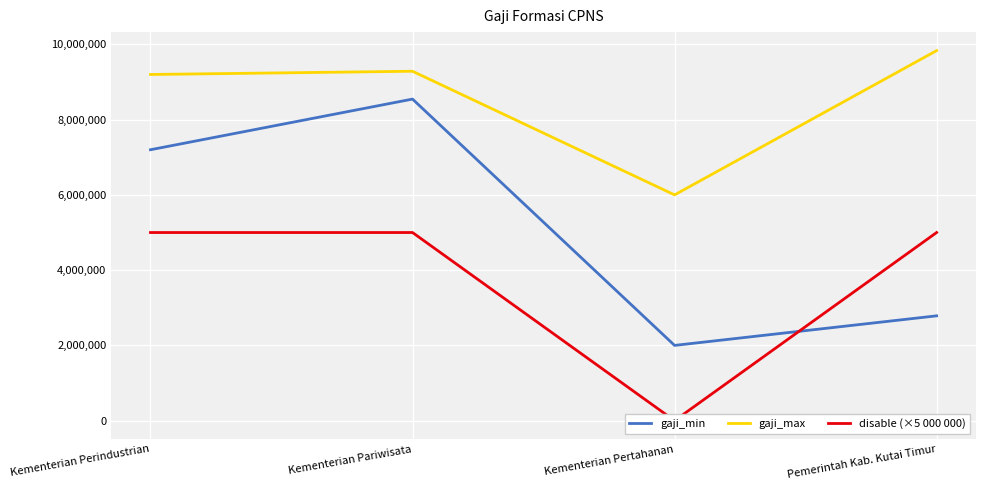

Between Kementerian Pertahanan and Pemerintah Kab. Kutai Timur, which is larger?

Pemerintah Kab. Kutai Timur